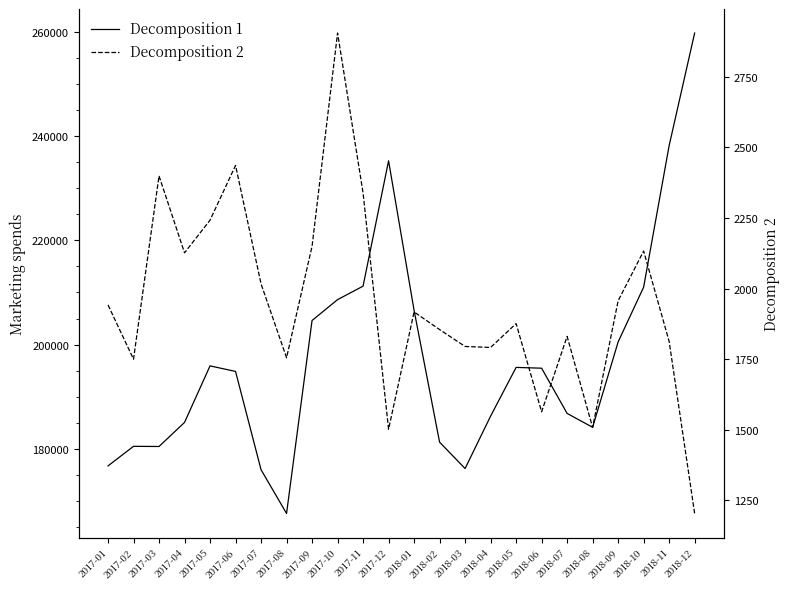

At how many categories does at least one series exceed 54864?

24